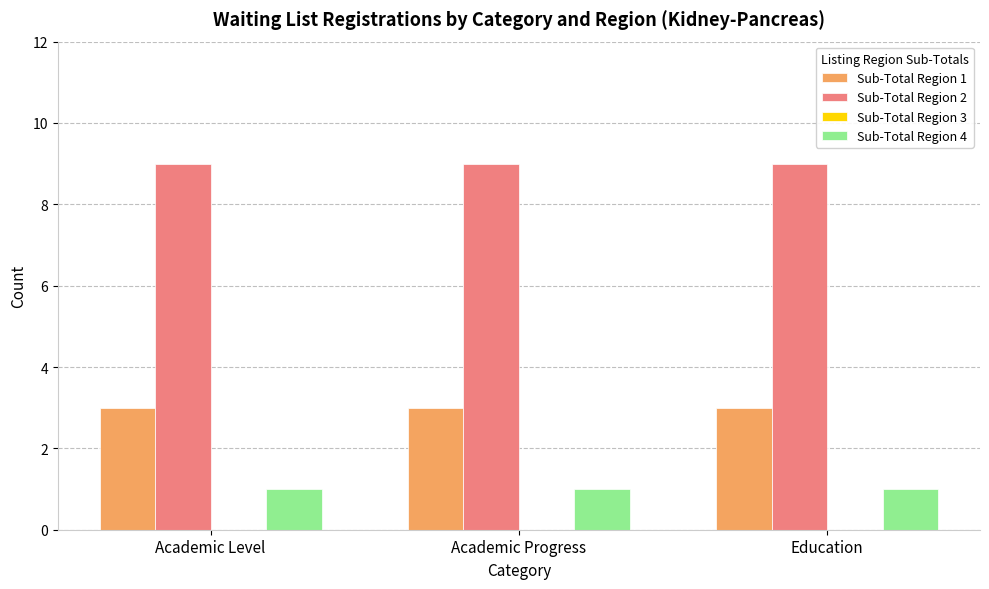

What is the difference between the highest and lowest values at Academic Progress?

8